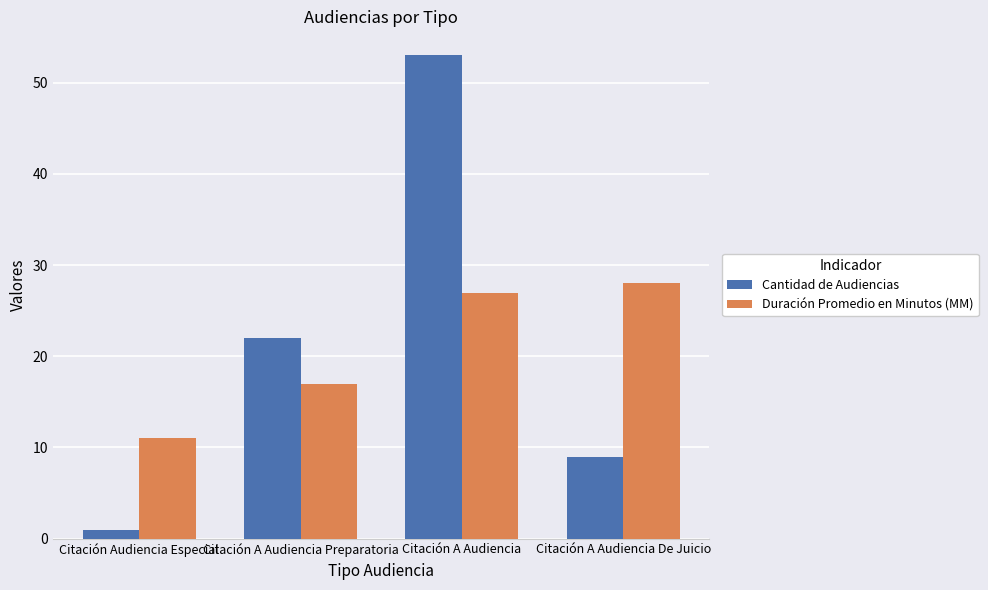

What is the label of the 3rd bar from the right?

Citación A Audiencia Preparatoria